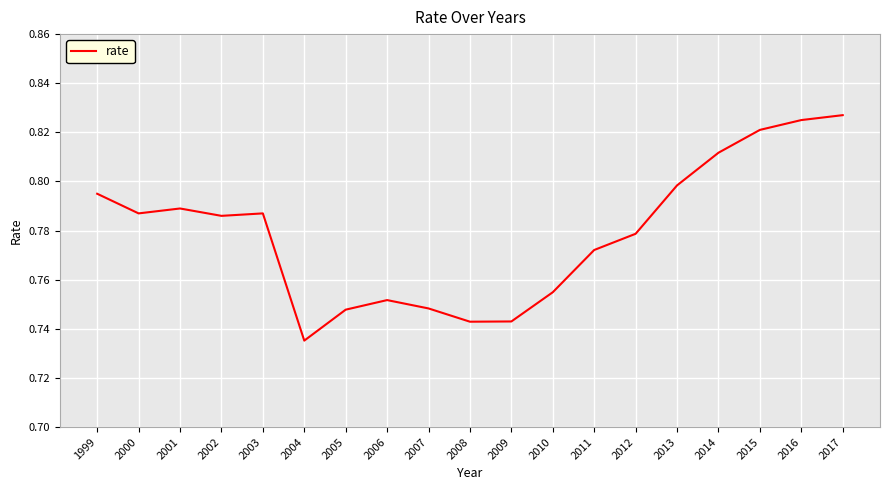

Which has a higher value, 2000 or 2015?

2015